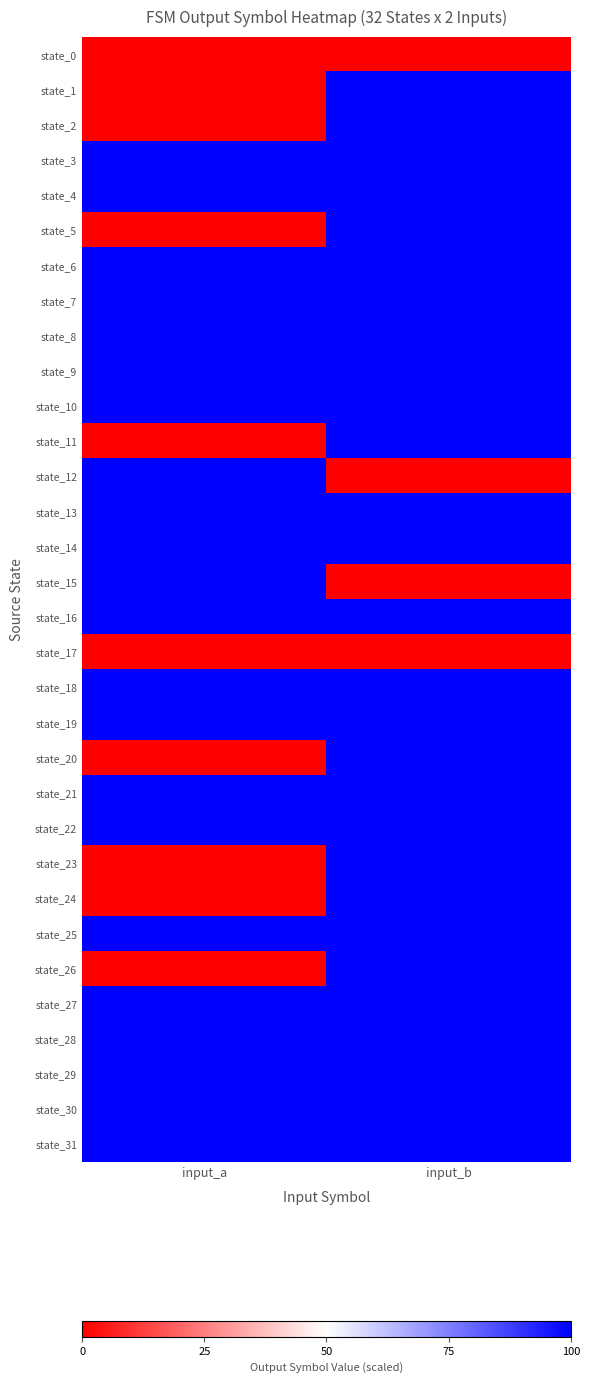

List the series in order of their peak value, highest first.

state_1, state_2, state_3, state_4, state_5, state_6, state_7, state_8, state_9, state_10, state_11, state_12, state_13, state_14, state_15, state_16, state_18, state_19, state_20, state_21, state_22, state_23, state_24, state_25, state_26, state_27, state_28, state_29, state_30, state_31, state_0, state_17